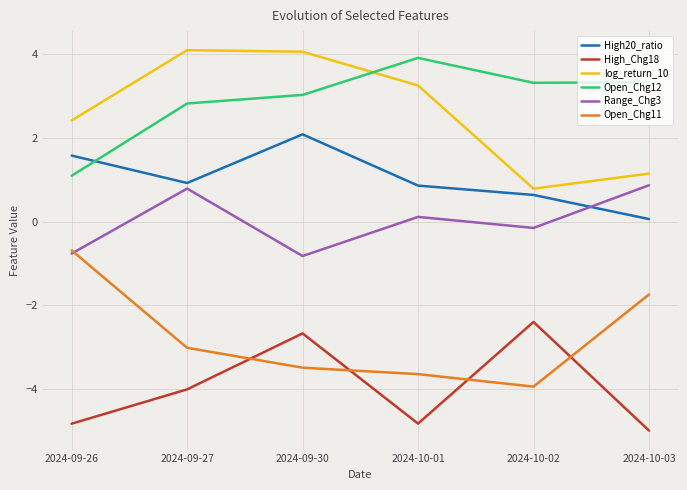

What is the spread (max minus min) of values at 2024-09-26?

7.2